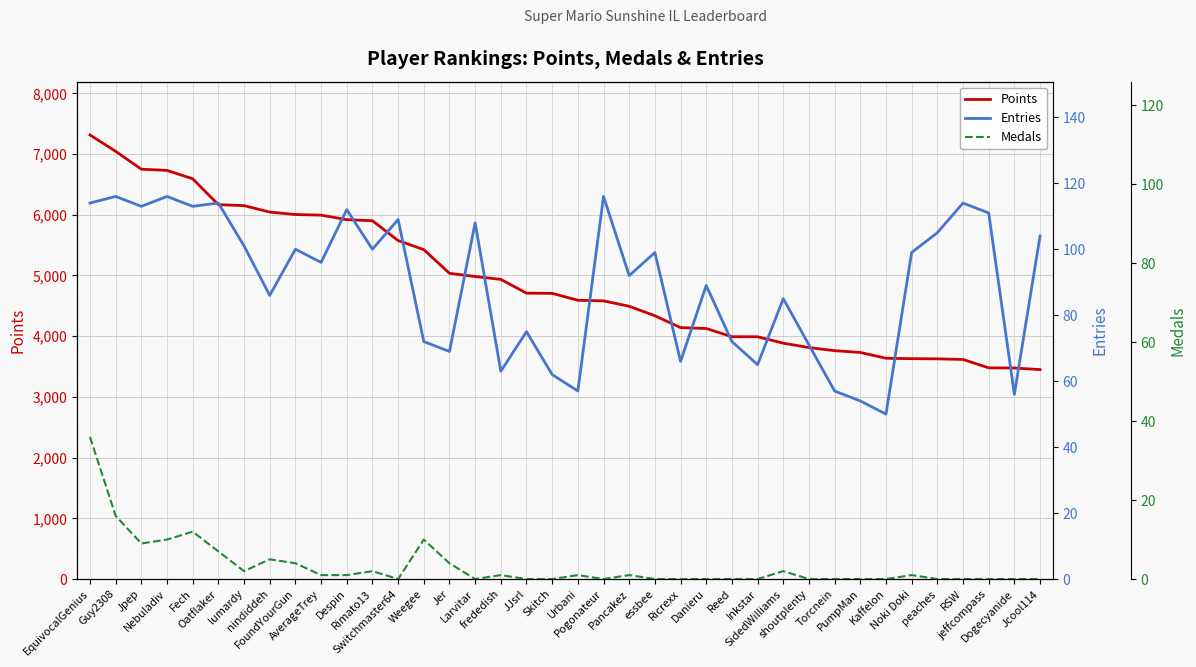

The Points series shows 6167 at Oatflaker. True or false?

True